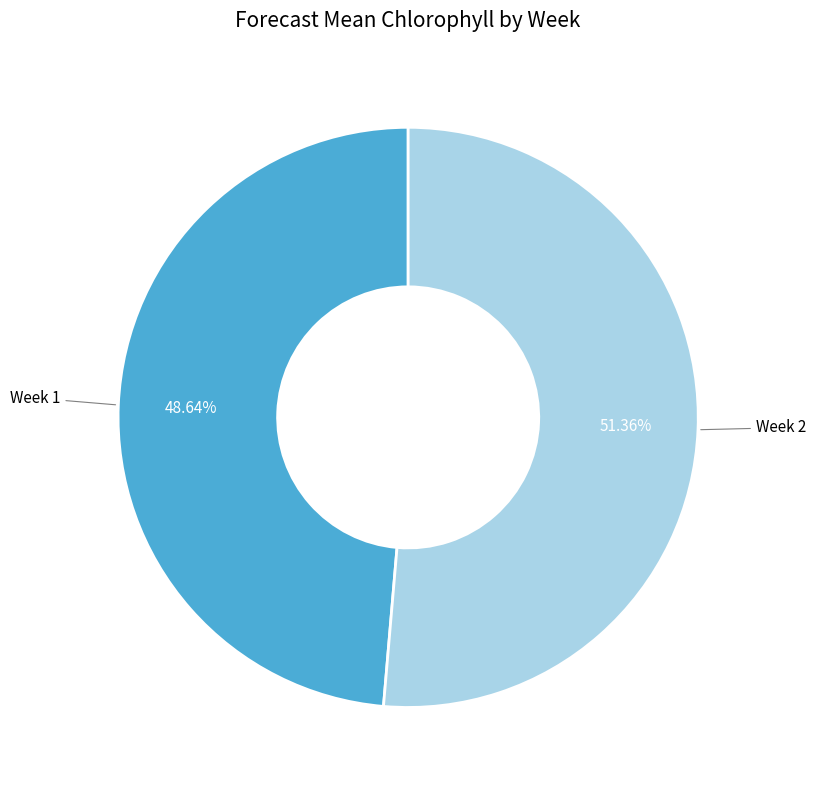

Between Week 2 and Week 1, which is larger?

Week 2